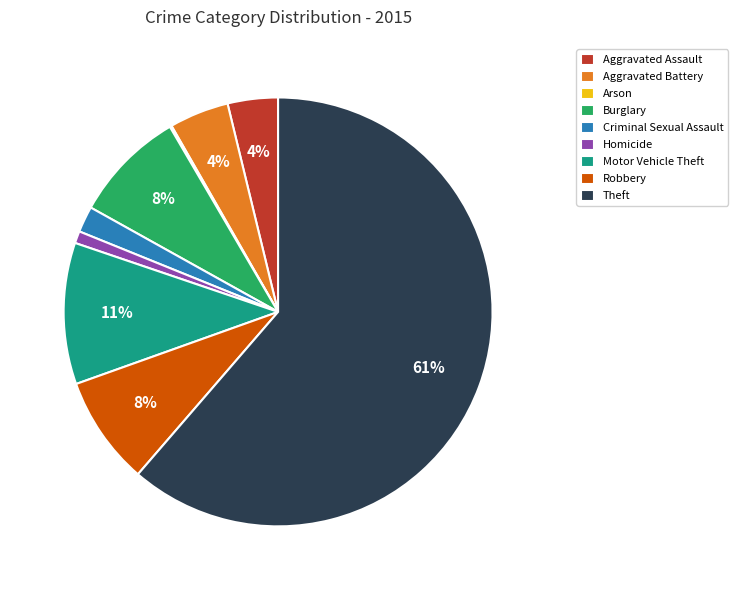

Which has a higher value, Aggravated Battery or Burglary?

Burglary